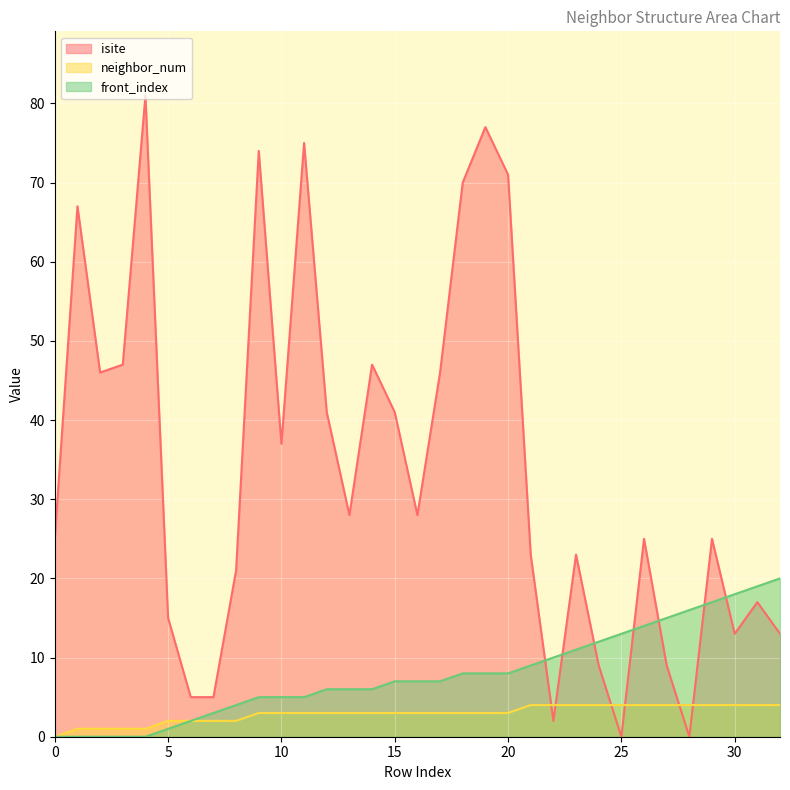

At which label does neighbor_num first exceed 3?

21